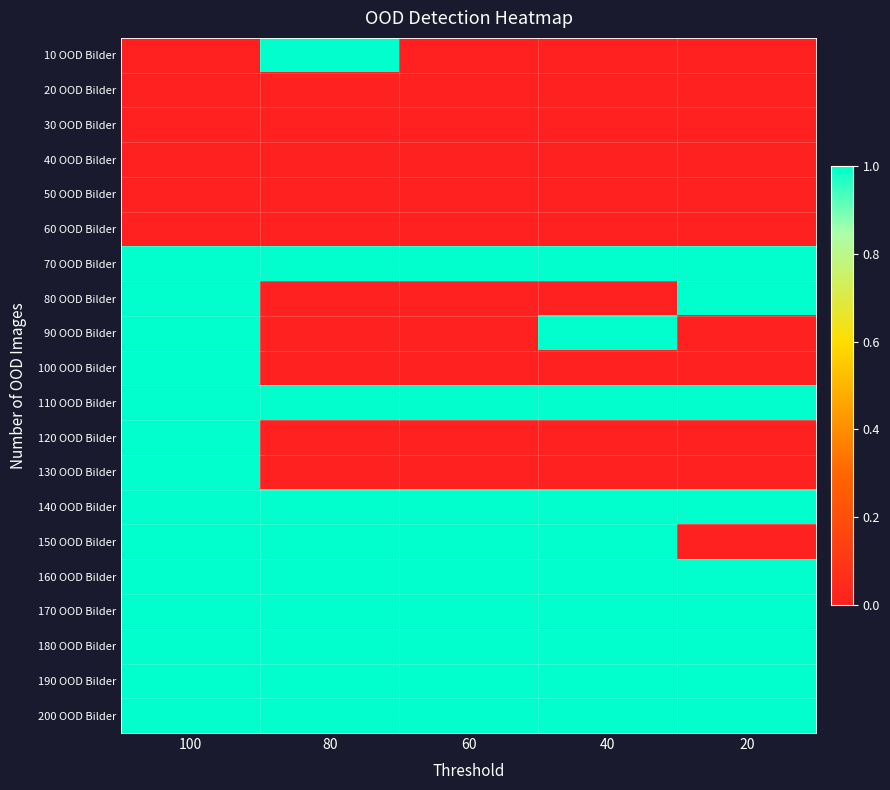

List the series in order of their peak value, highest first.

10 OOD Bilder, 70 OOD Bilder, 80 OOD Bilder, 90 OOD Bilder, 100 OOD Bilder, 110 OOD Bilder, 120 OOD Bilder, 130 OOD Bilder, 140 OOD Bilder, 150 OOD Bilder, 160 OOD Bilder, 170 OOD Bilder, 180 OOD Bilder, 190 OOD Bilder, 200 OOD Bilder, 20 OOD Bilder, 30 OOD Bilder, 40 OOD Bilder, 50 OOD Bilder, 60 OOD Bilder